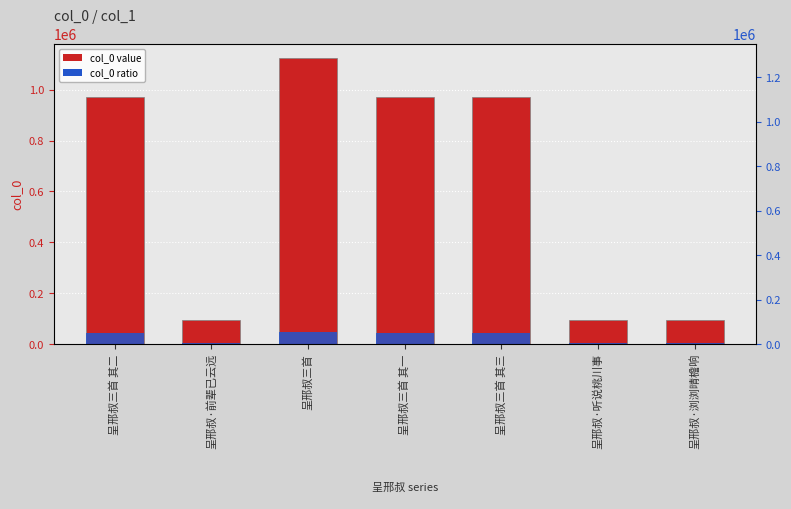

List the labels in order of value, largest first.

呈邢叔三首, 呈邢叔三首 其一, 呈邢叔三首 其二, 呈邢叔三首 其三, 呈邢叔·浏浏晴檐响, 呈邢叔·前辈已云远, 呈邢叔·听说桃川事